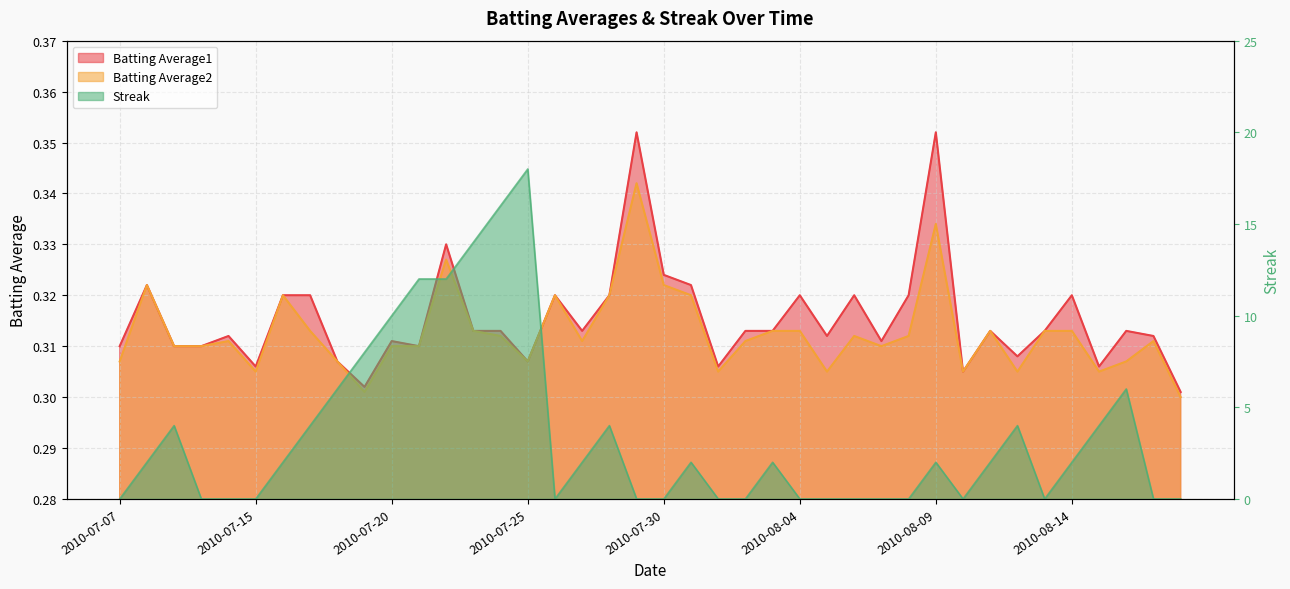

The value of Batting Average1 at 2010-08-15 is 0.3. True or false?

True